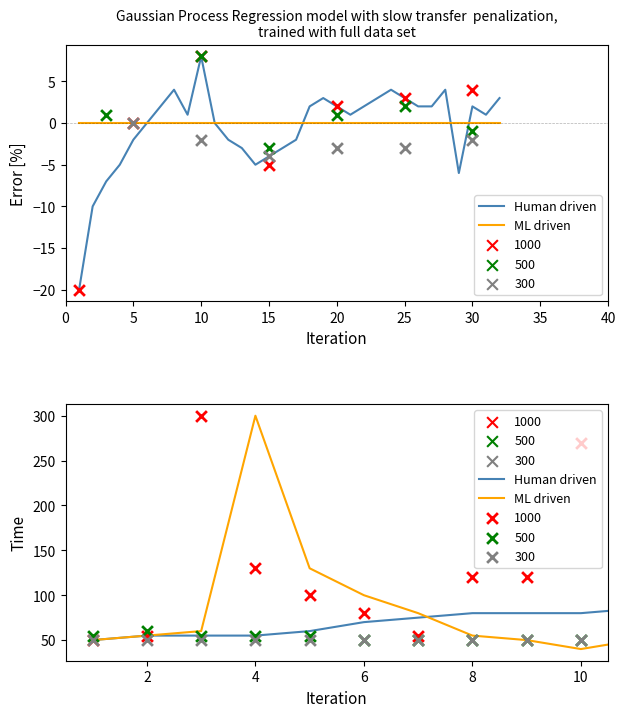

Which series has the largest total across all categories?

Human driven